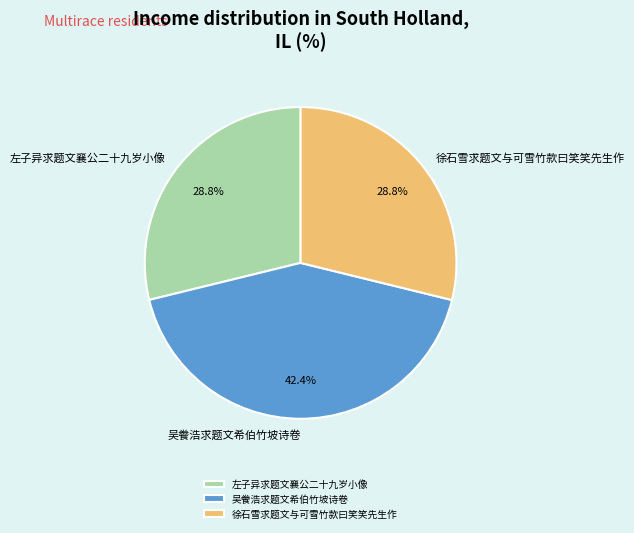

Is 吴餋浩求题文希伯竹坡诗卷 the majority of the pie?

No